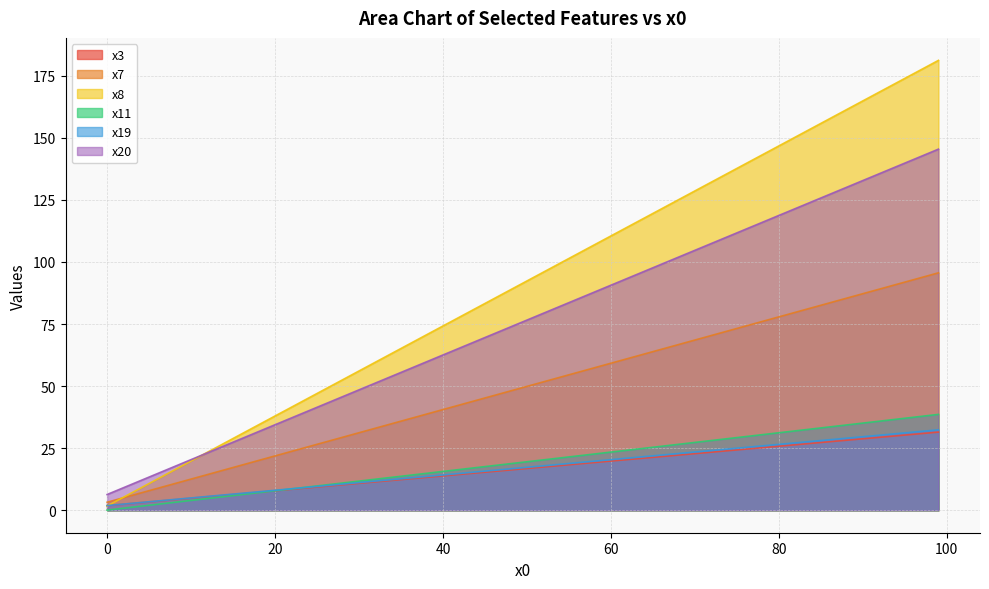

Reading left to right, what are all the values shown in this chart?

x3: 26=9.6	68=22.2	45=15.3	91=29.1	15=6.3	0=1.9	92=29.4	33=11.7	64=21.0	47=15.9	19=7.5	70=22.8	63=20.7	20=7.8	84=27.0	72=23.4	41=14.1	28=10.2	1=2.2	79=25.5	29=10.5	97=30.9	94=30.0	98=31.2	44=15.0	85=27.3	25=9.3	99=31.5	12=5.4	54=18.0	42=14.4	2=2.5	87=27.9	38=13.2	96=30.6	86=27.6	23=8.7	40=13.8	58=19.2	43=14.7
x7: 26=27.5	68=66.7	45=45.2	91=88.1	15=17.2	0=3.2	92=89.1	33=34.0	64=62.9	47=47.1	19=20.9	70=68.5	63=62.0	20=21.9	84=81.6	72=70.4	41=41.5	28=29.3	1=4.1	79=76.9	29=30.3	97=93.7	94=90.9	98=94.7	44=44.3	85=82.5	25=26.5	99=95.6	12=14.4	54=53.6	42=42.4	2=5.1	87=84.4	38=38.7	96=92.8	86=83.5	23=24.7	40=40.5	58=57.3	43=43.3
x8: 26=48.8	68=125.0	45=83.3	91=166.7	15=28.9	0=1.7	92=168.5	33=61.5	64=117.7	47=86.9	19=36.1	70=128.6	63=115.9	20=38.0	84=154.0	72=132.2	41=76.0	28=52.5	1=3.5	79=144.9	29=54.3	97=177.6	94=172.1	98=179.4	44=81.5	85=155.8	25=47.0	99=181.2	12=23.5	54=99.6	42=77.8	2=5.3	87=159.4	38=70.6	96=175.7	86=157.6	23=43.4	40=74.2	58=106.9	43=79.7
x11: 26=10.2	68=26.5	45=17.6	91=35.5	15=5.9	0=0.1	92=35.9	33=12.9	64=25.0	47=18.4	19=7.5	70=27.3	63=24.6	20=7.8	84=32.8	72=28.1	41=16.0	28=11.0	1=0.4	79=30.8	29=11.3	97=37.8	94=36.7	98=38.2	44=17.2	85=33.2	25=9.8	99=38.6	12=4.7	54=21.1	42=16.4	2=0.8	87=33.9	38=14.9	96=37.4	86=33.5	23=9.0	40=15.6	58=22.6	43=16.8
x19: 26=9.9	68=22.8	45=15.7	91=29.9	15=6.5	0=1.9	92=30.2	33=12.0	64=21.6	47=16.4	19=7.7	70=23.4	63=21.3	20=8.0	84=27.8	72=24.1	41=14.5	28=10.5	1=2.2	79=26.2	29=10.8	97=31.8	94=30.8	98=32.1	44=15.4	85=28.1	25=9.6	99=32.4	12=5.6	54=18.5	42=14.8	2=2.5	87=28.7	38=13.6	96=31.5	86=28.4	23=9.0	40=14.2	58=19.8	43=15.1
x20: 26=42.9	68=101.9	45=69.6	91=134.2	15=27.4	0=6.3	92=135.6	33=52.7	64=96.3	47=72.4	19=33.0	70=104.7	63=94.9	20=34.4	84=124.4	72=107.5	41=63.9	28=45.7	1=7.7	79=117.3	29=47.1	97=142.6	94=138.4	98=144.0	44=68.2	85=125.8	25=41.5	99=145.4	12=23.2	54=82.2	42=65.3	2=9.1	87=128.6	38=59.7	96=141.2	86=127.2	23=38.6	40=62.5	58=87.8	43=66.7